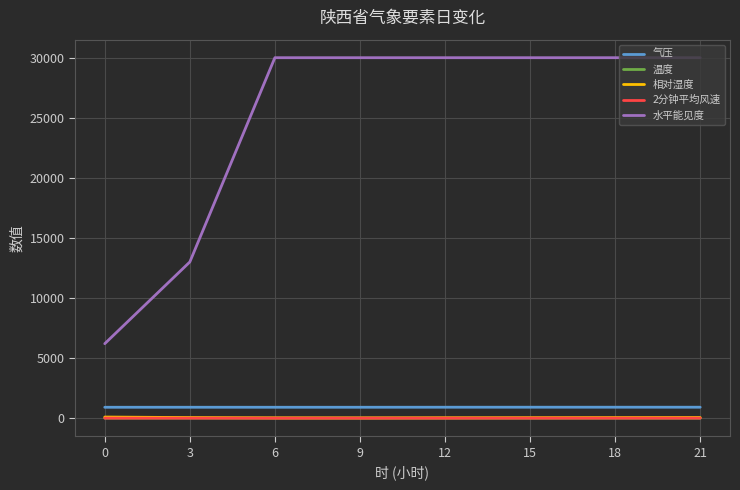

What is the minimum value for 水平能见度?

6200.0